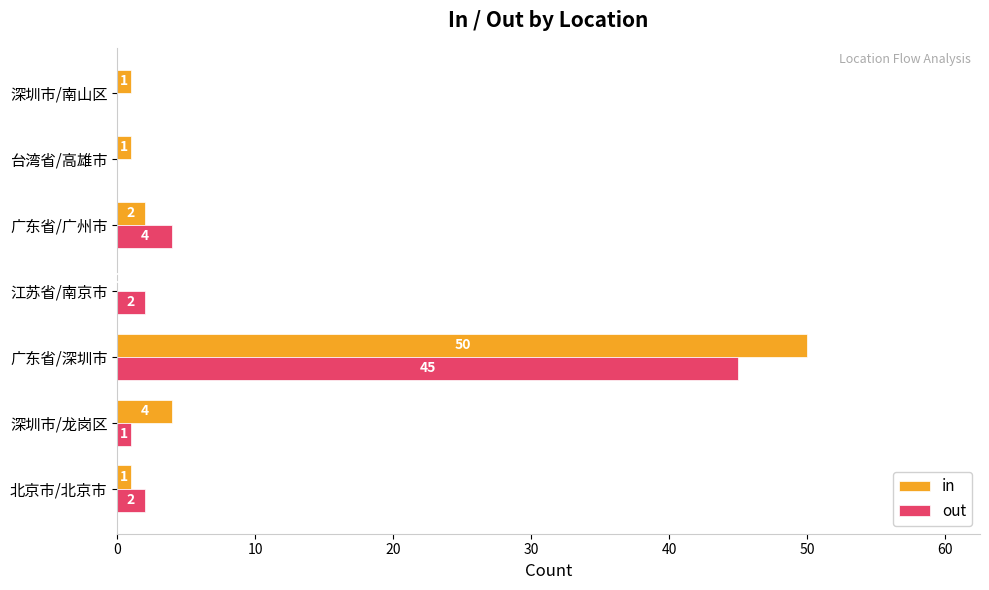

Count the number of categories in the chart.

7